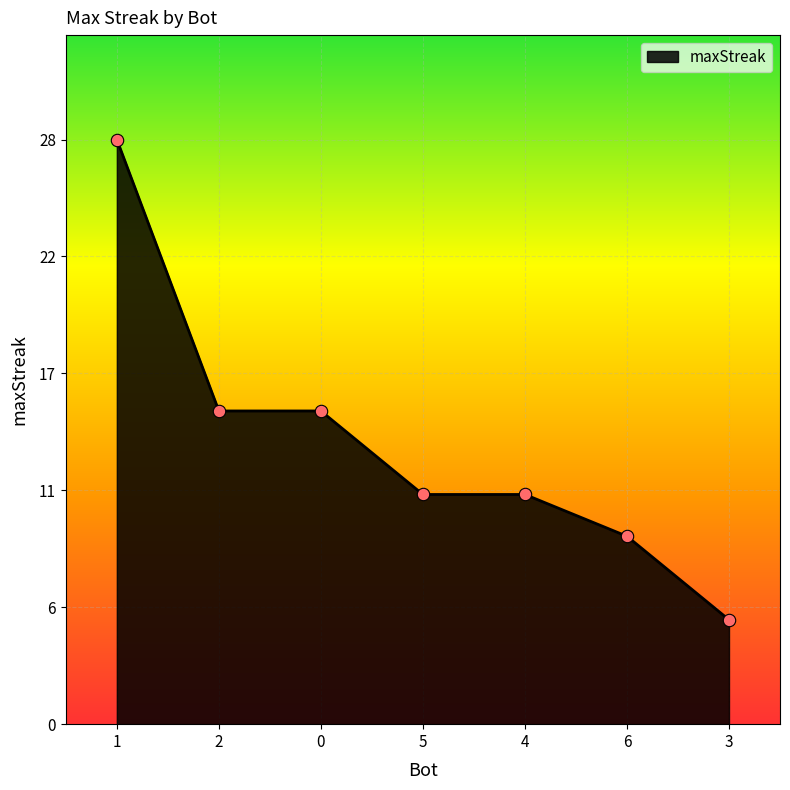

What is the ratio of the value at 0 to the value at 6?

1.7